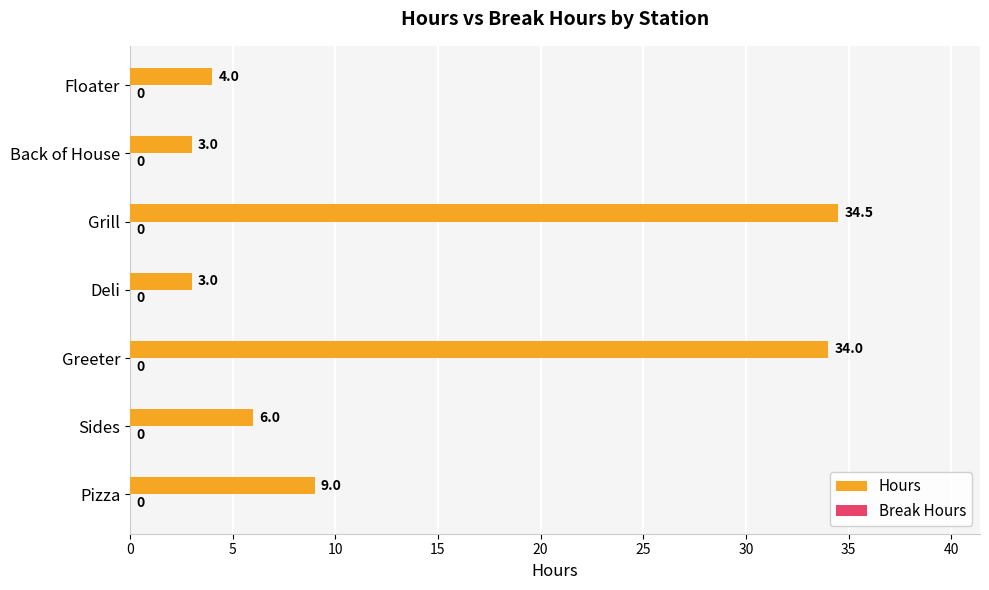

Which has a higher value, Pizza or Deli?

Pizza